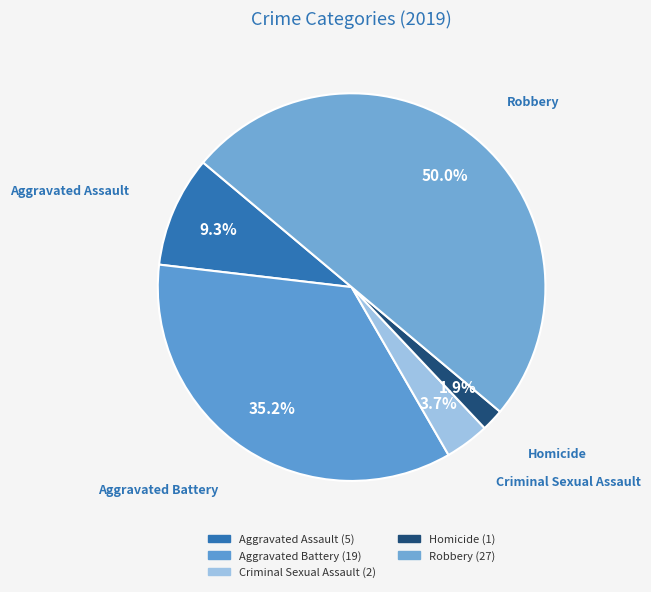

Which has a higher value, Aggravated Battery or Aggravated Assault?

Aggravated Battery